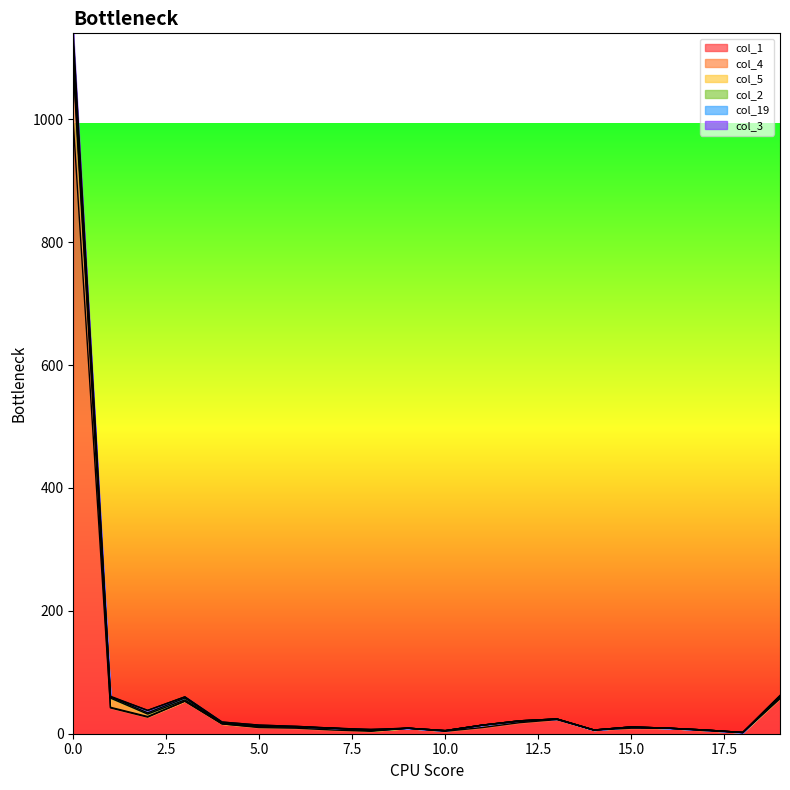

What is the minimum value for col_2?

2